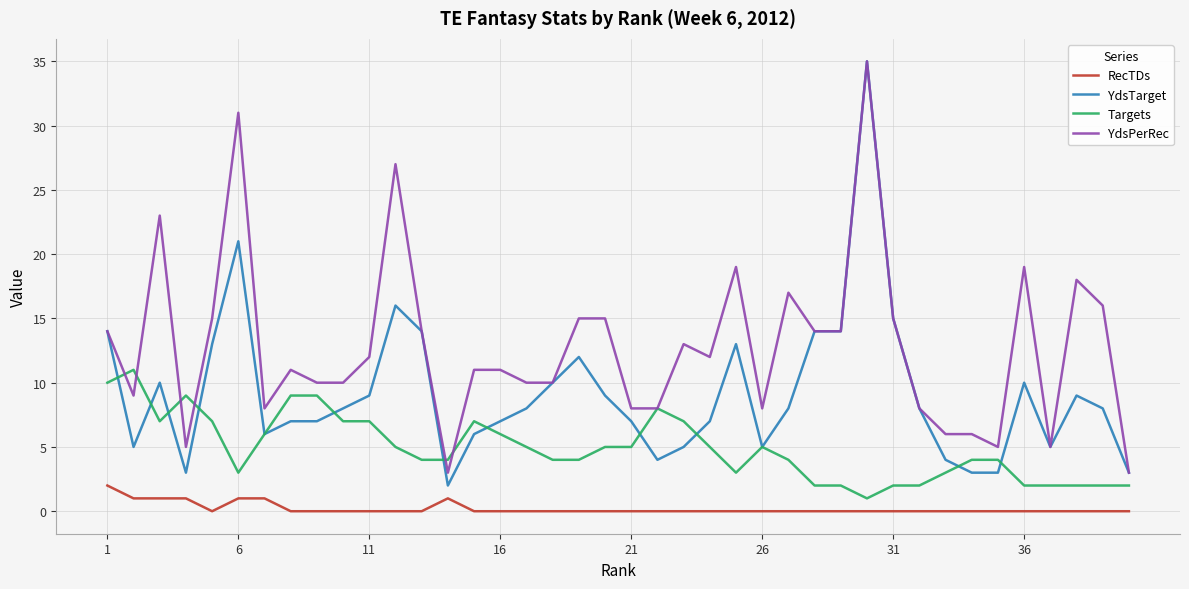

At how many categories does at least one series exceed 22?

4